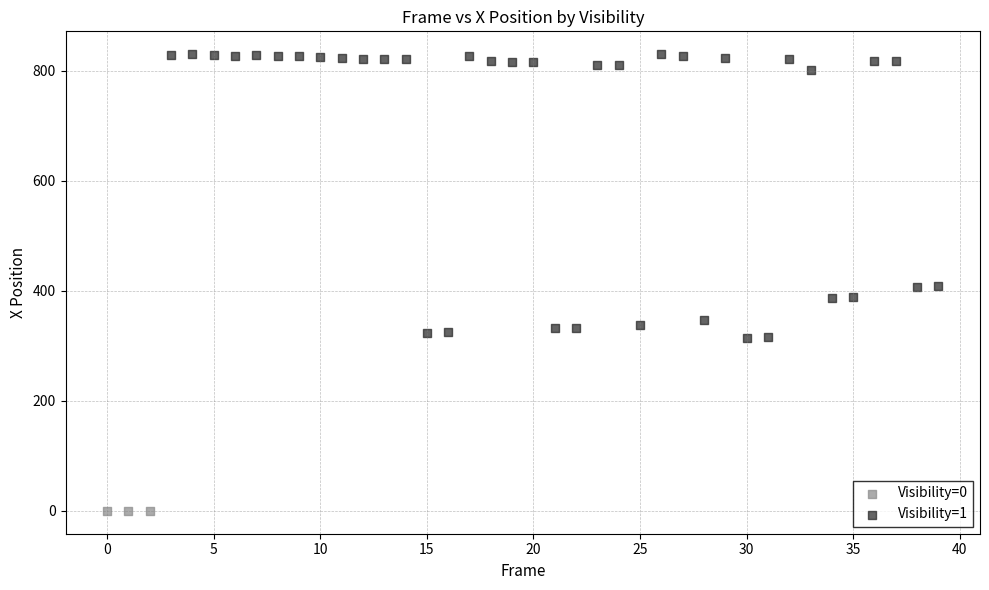

Which series reaches the maximum Y coordinate?

Visibility=1